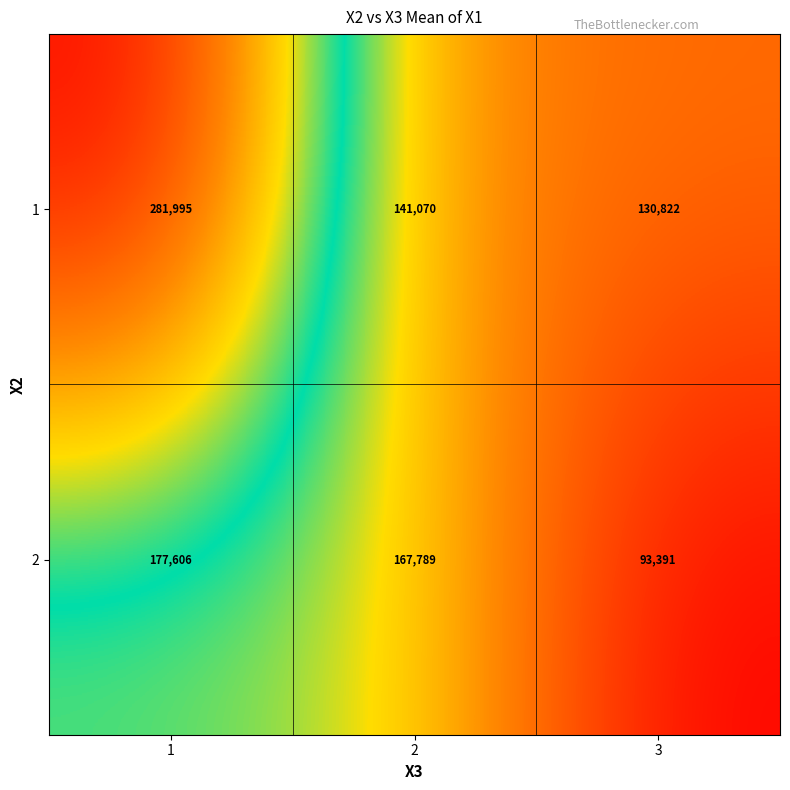

How many values in the 2 series are below 167789?

1